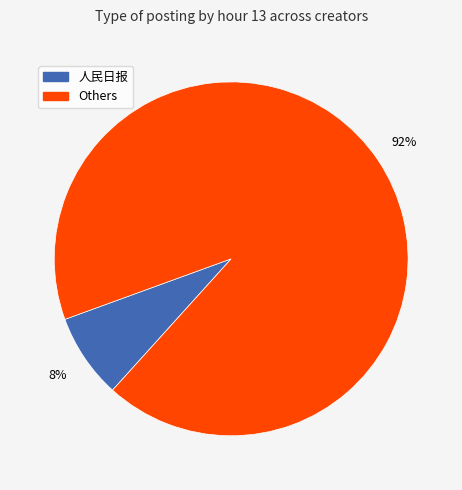

Is there a majority slice in this chart?

Yes